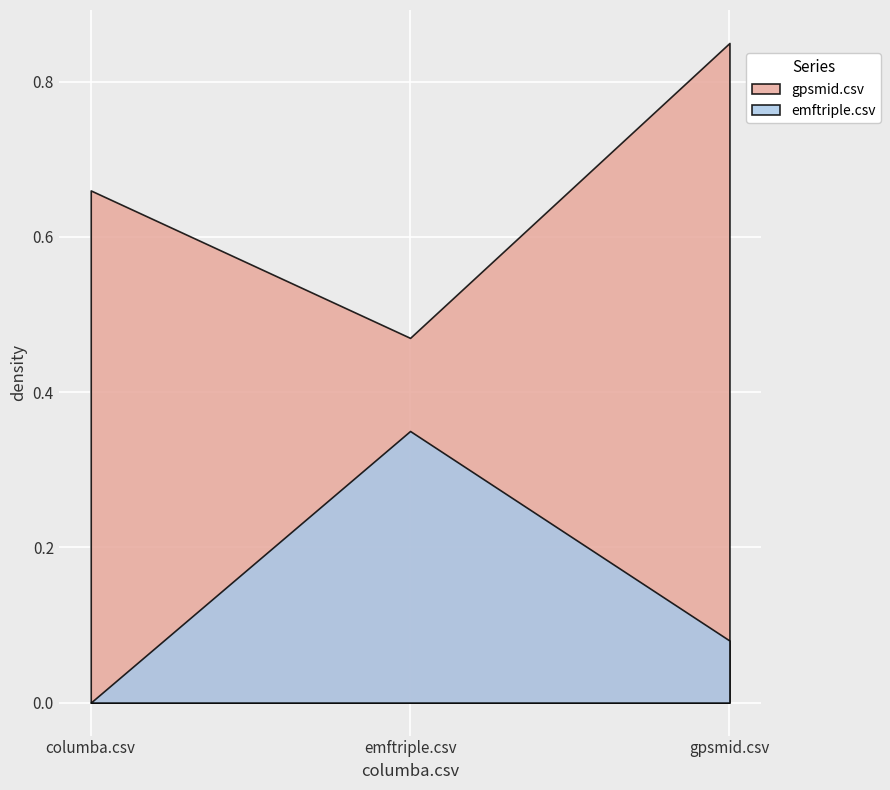

What is the value of the gpsmid.csv point at the 2nd from the left?

0.5